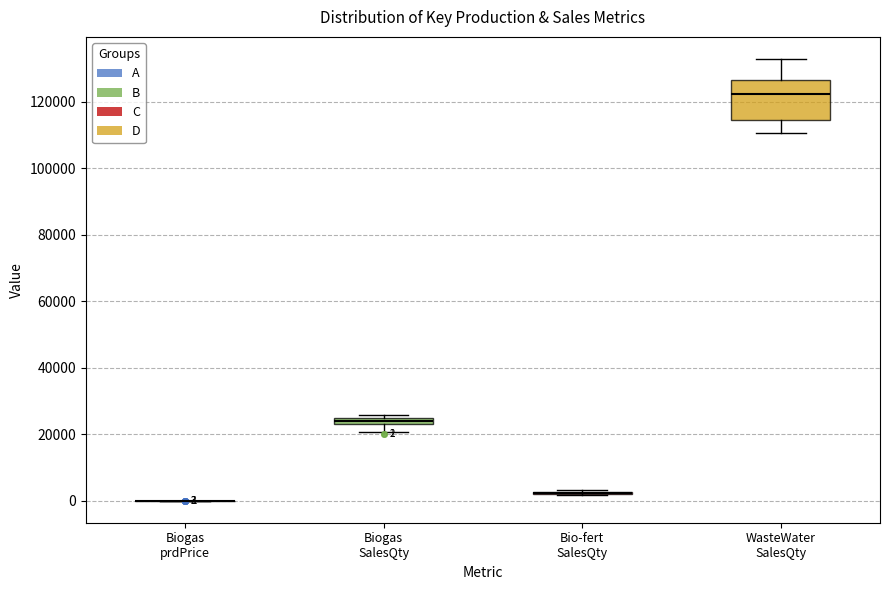

Which box is the tallest, from its lower edge to its upper edge?

WasteWater SalesQty